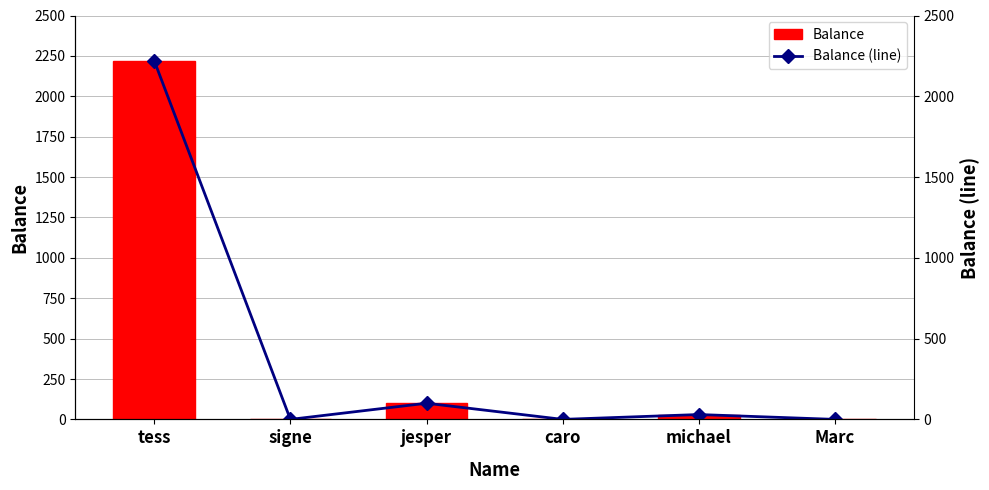

What is the maximum value for Balance (line)?

2220